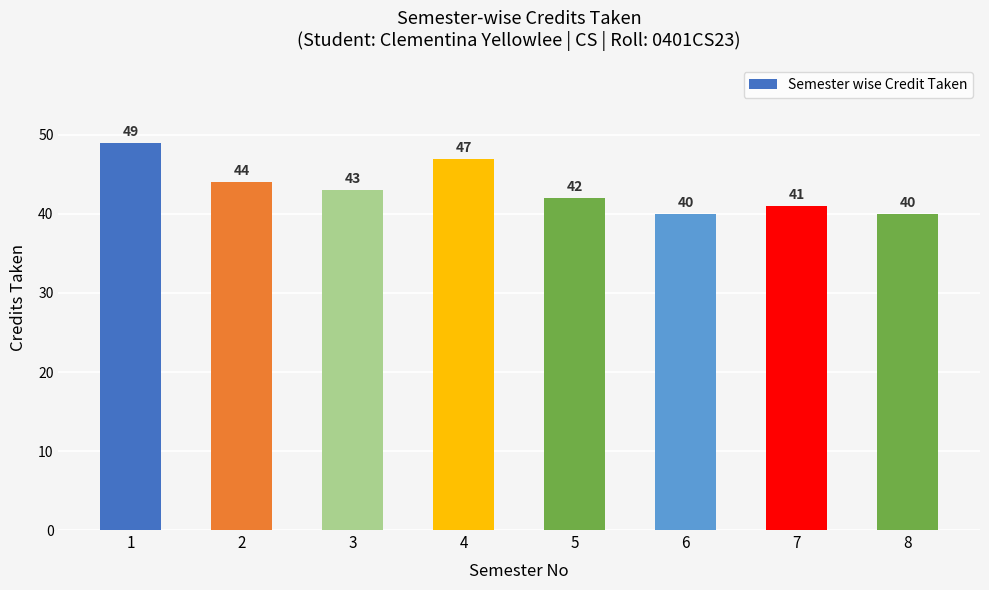

Where is the data nearest to the value 44?

2